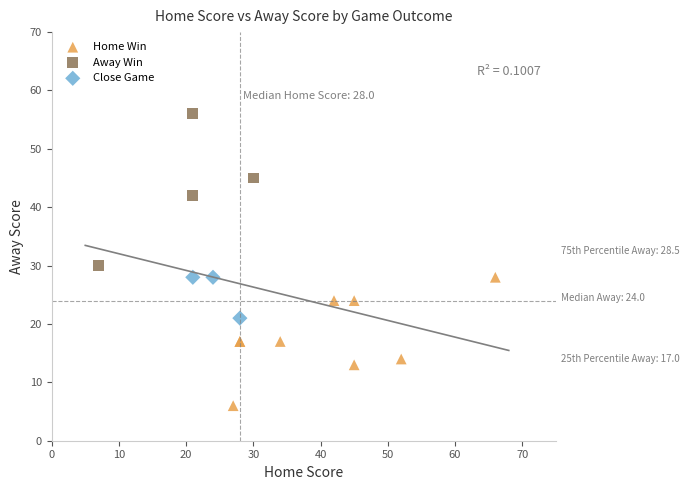

Which series has the widest spread of Y values?

Away Win